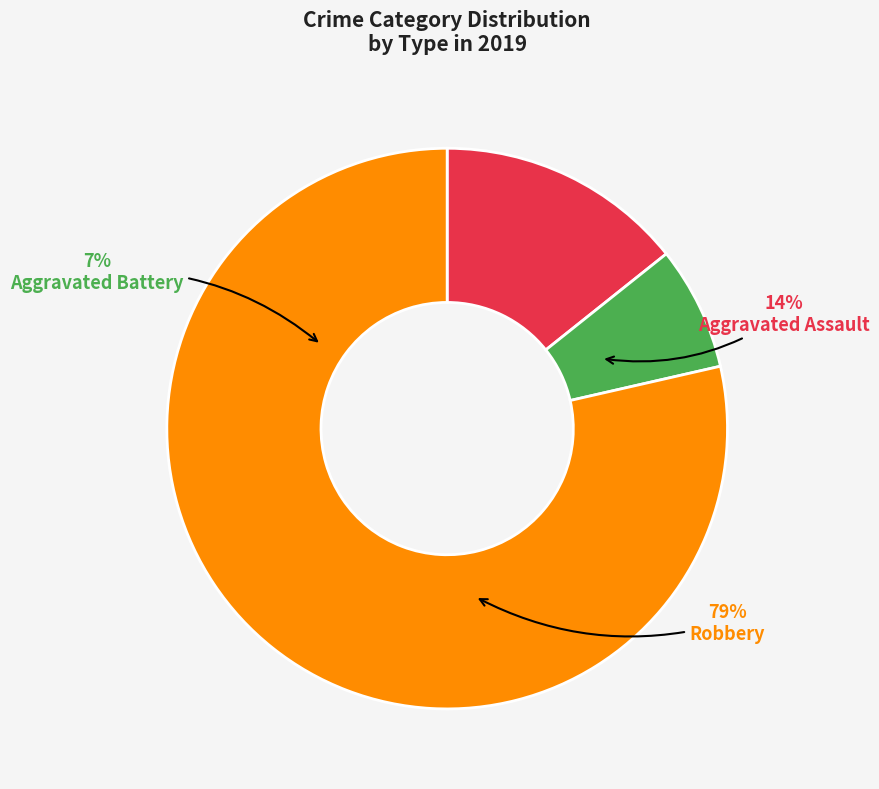

Rank the categories by value from highest to lowest.

Robbery, Aggravated Assault, Aggravated Battery